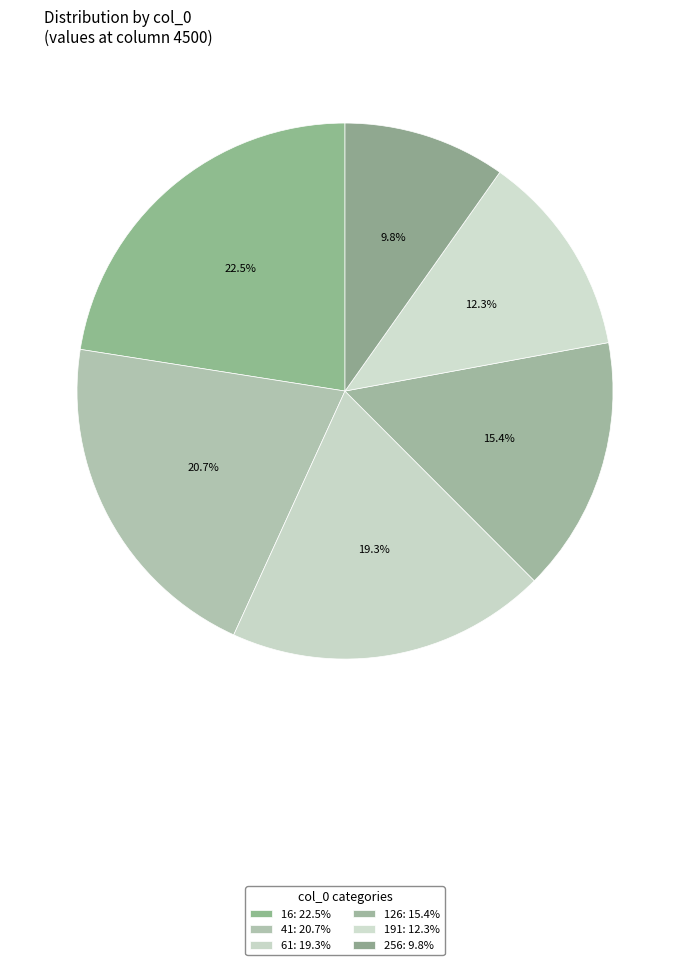

To the nearest percent, what percentage of the pie is 126?

15%